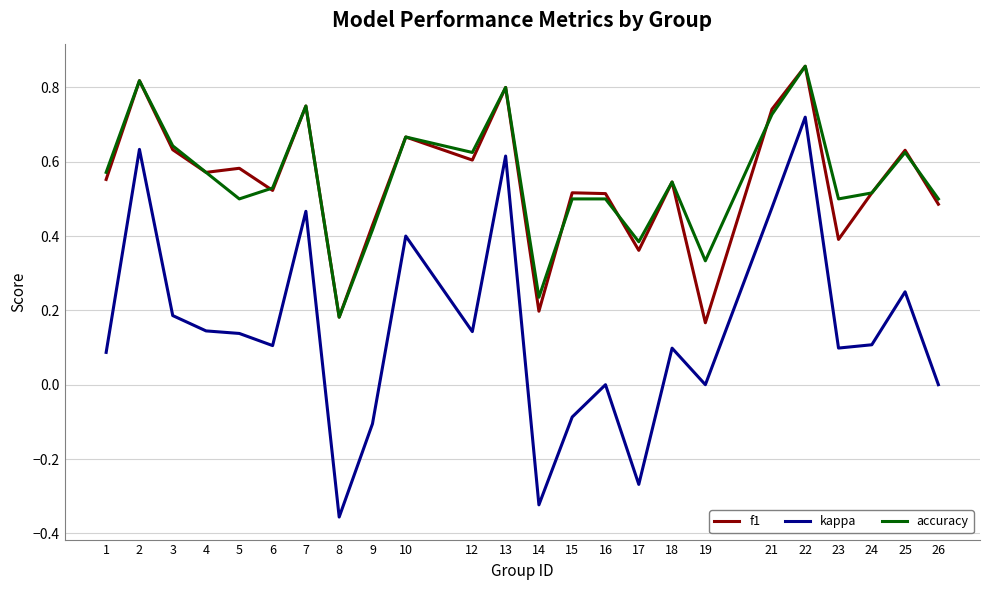

Between 6 and 16, which series saw the biggest shift?

kappa